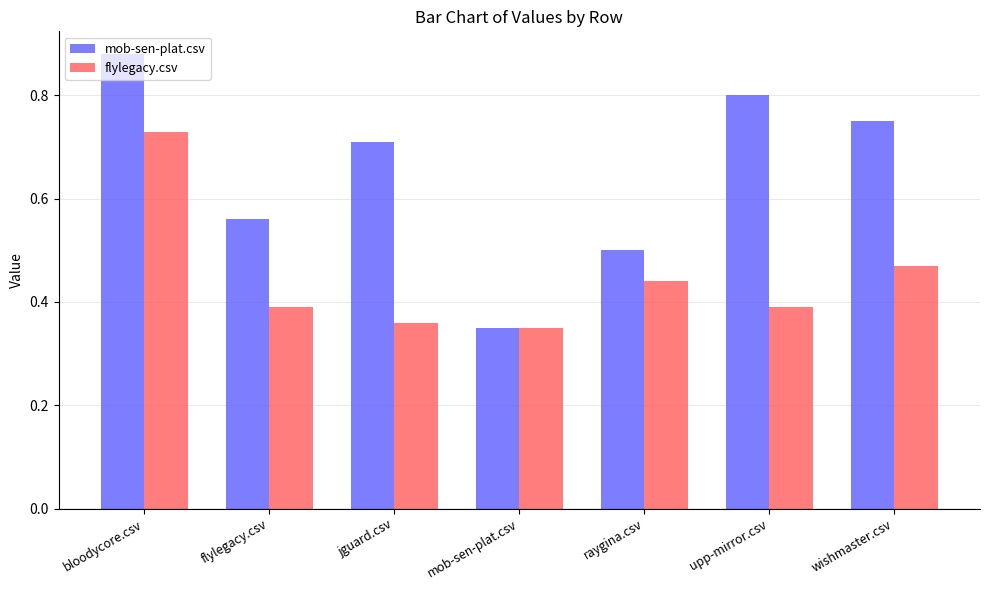

The value of mob-sen-plat.csv at mob-sen-plat.csv is 0.5. True or false?

False